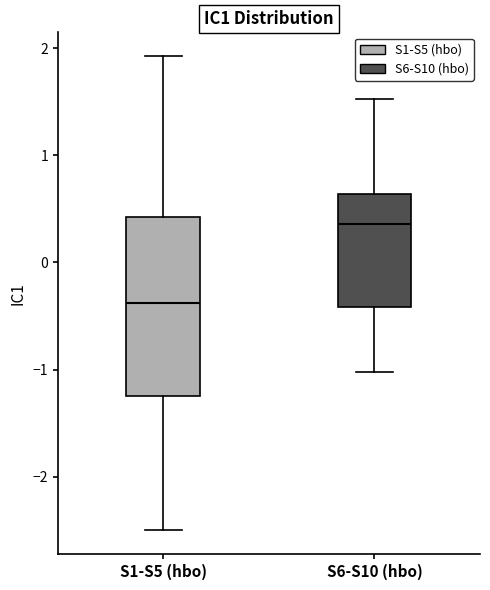

Where is the upper edge of the box for S6-S10 (hbo) on the y-axis? The values are not printed on the chart, so give them approximately, as read against the axis.

0.6